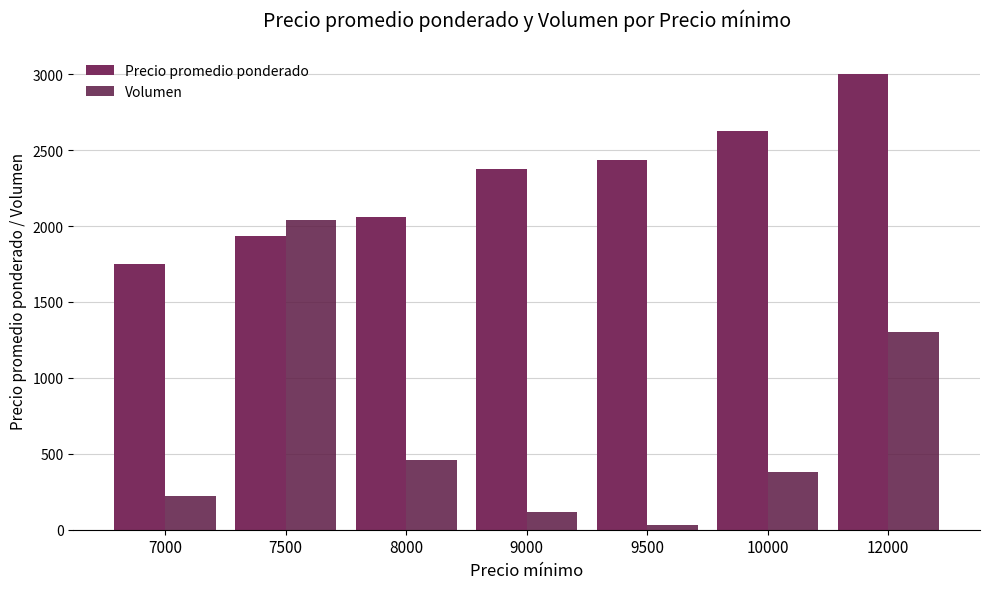

What is the minimum value shown in the chart?

30